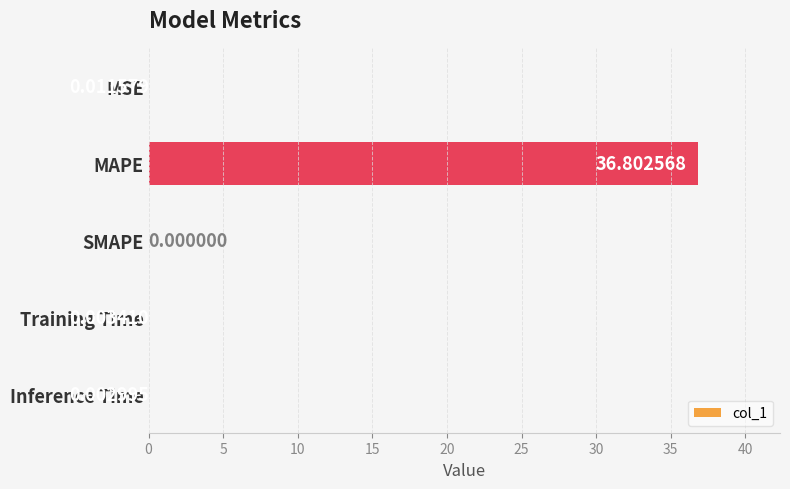

Which has a higher value, SMAPE or MSE?

MSE